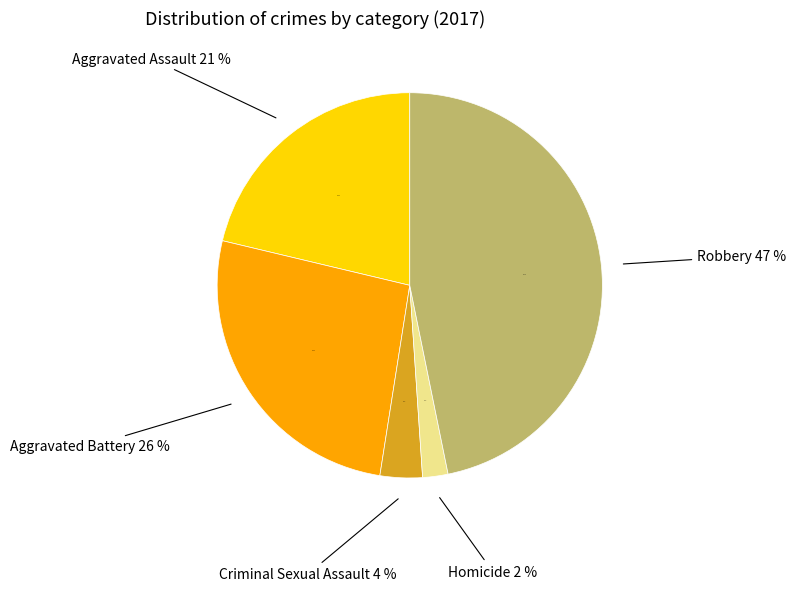

Combined, what portion of the pie is Homicide and Aggravated Battery?

28.4%